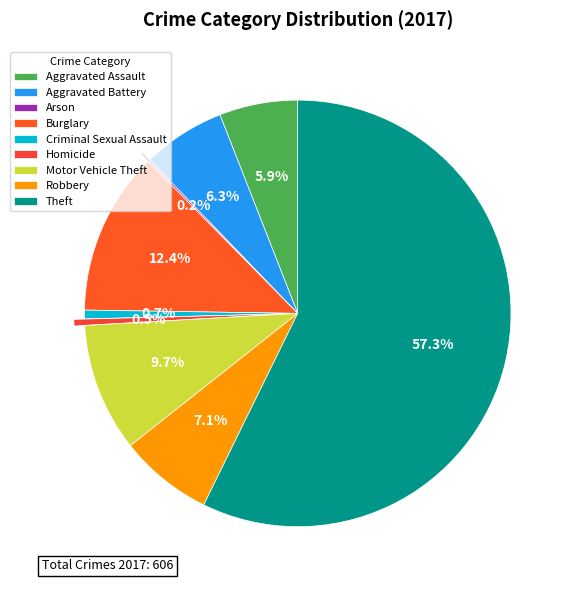

Is it true that Criminal Sexual Assault is 11% of the pie?

False